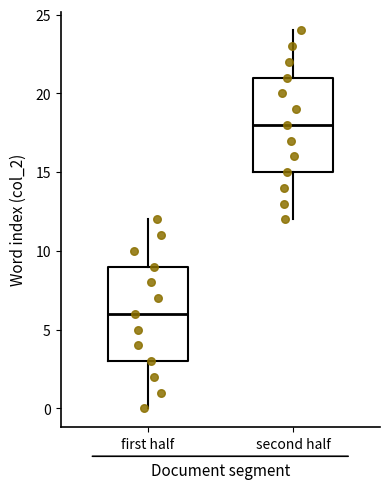

Where is the upper edge of the box for second half on the y-axis? The values are not printed on the chart, so give them approximately, as read against the axis.

21